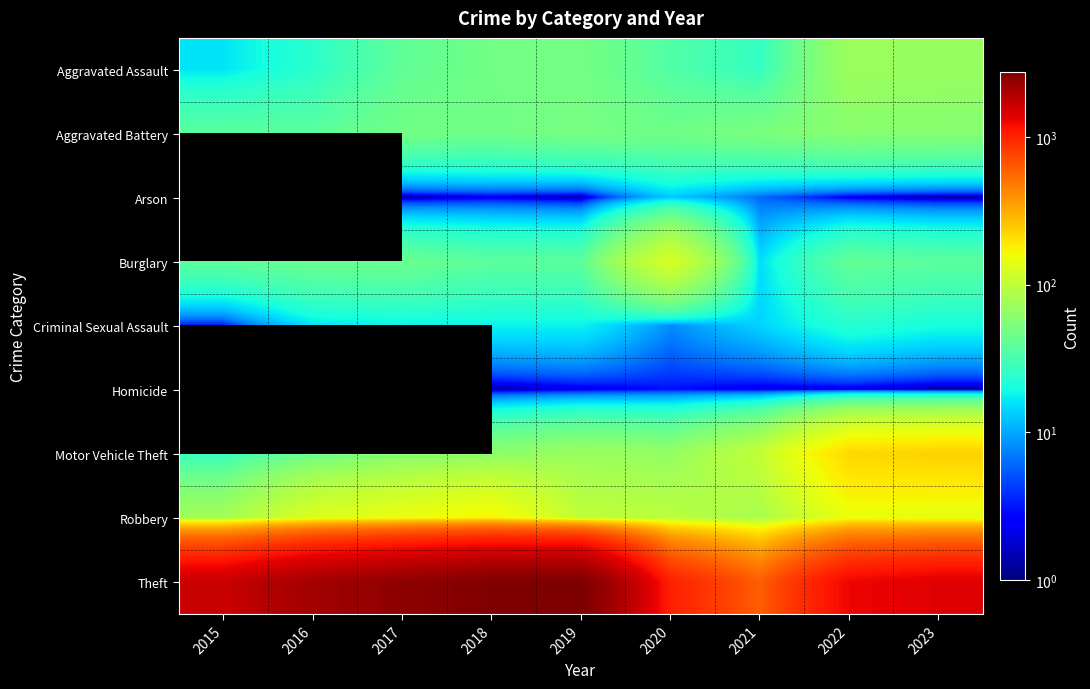

Read the Criminal Sexual Assault value at 2019.

18.0